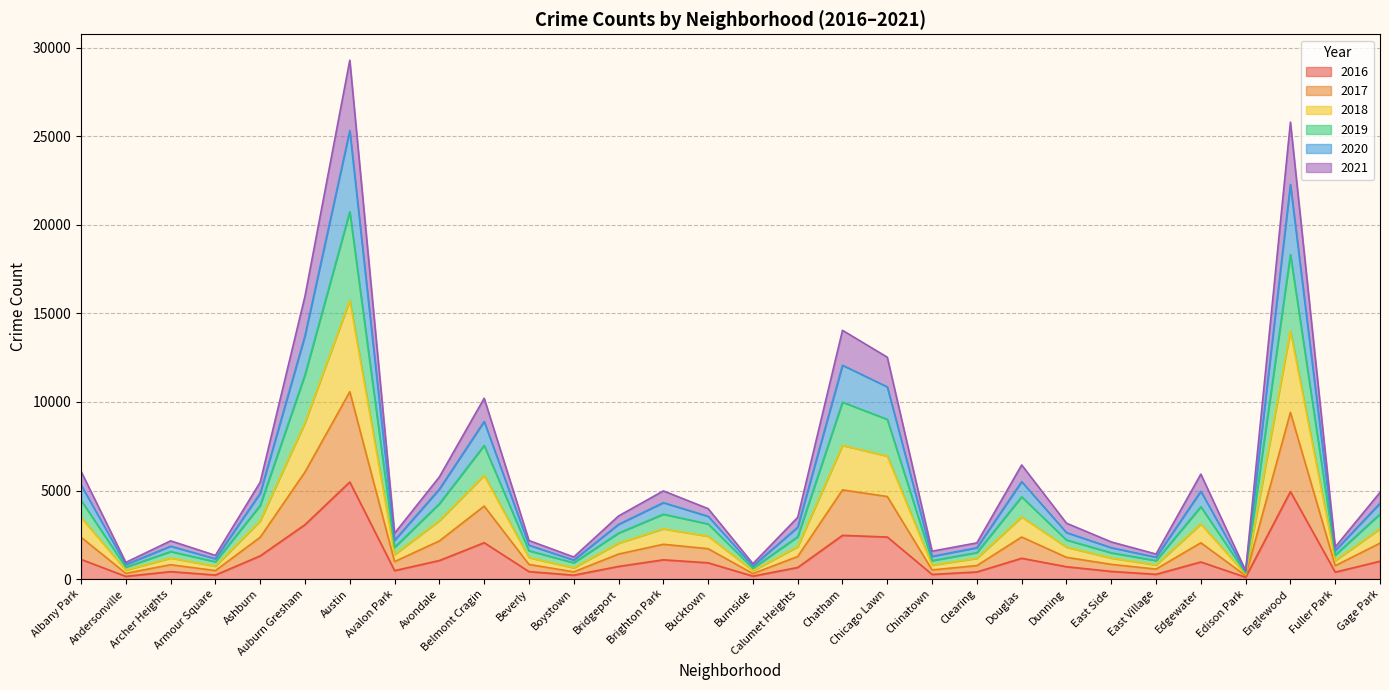

What position from the left is Chatham?

18